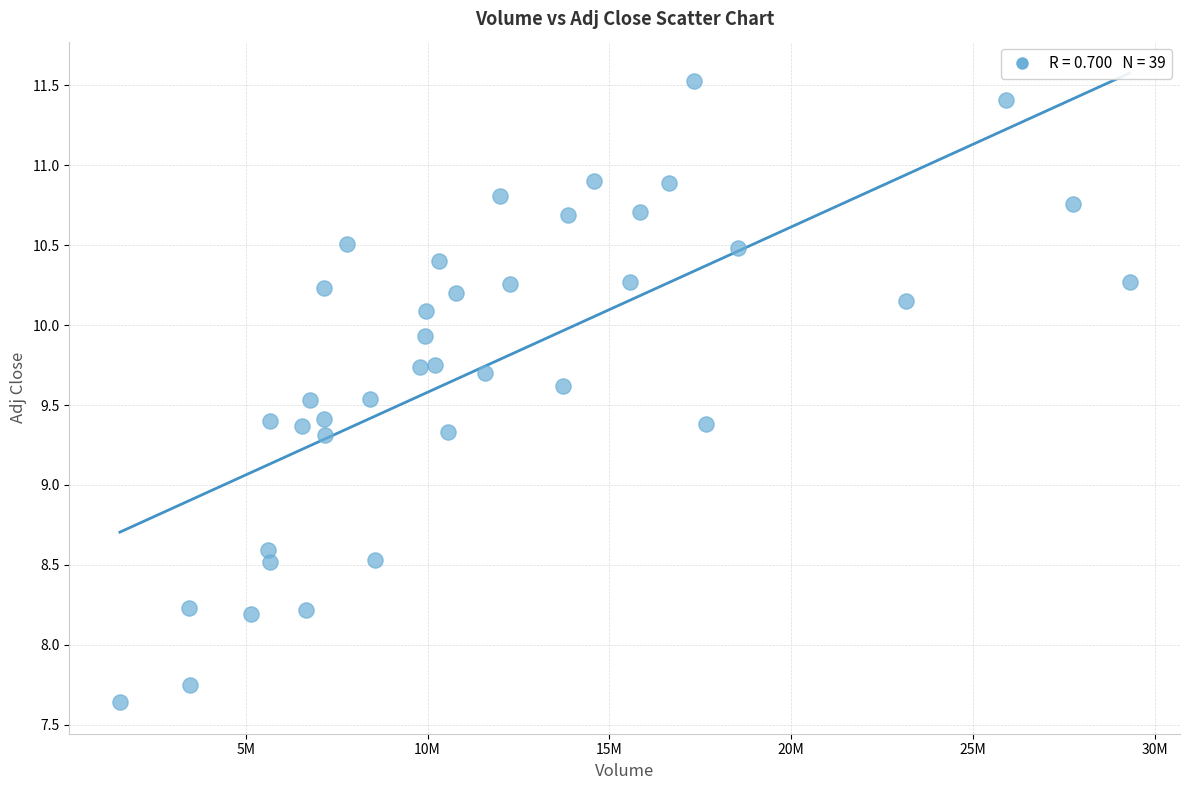

What is the range of Y values (max minus min)?

3.9